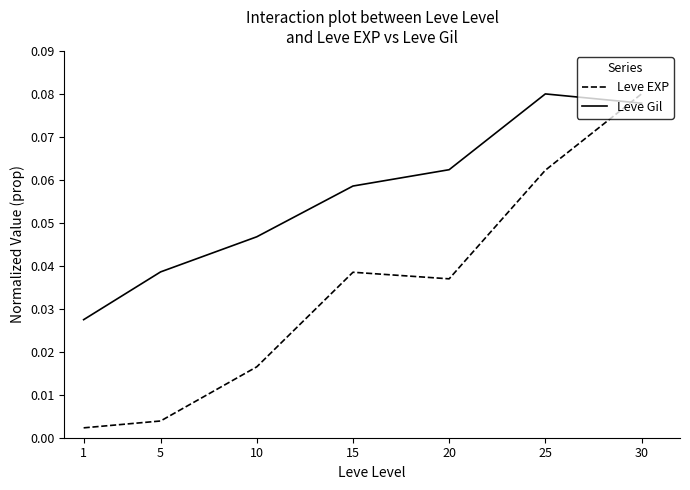

What is the sum of all Leve Gil values?

0.4